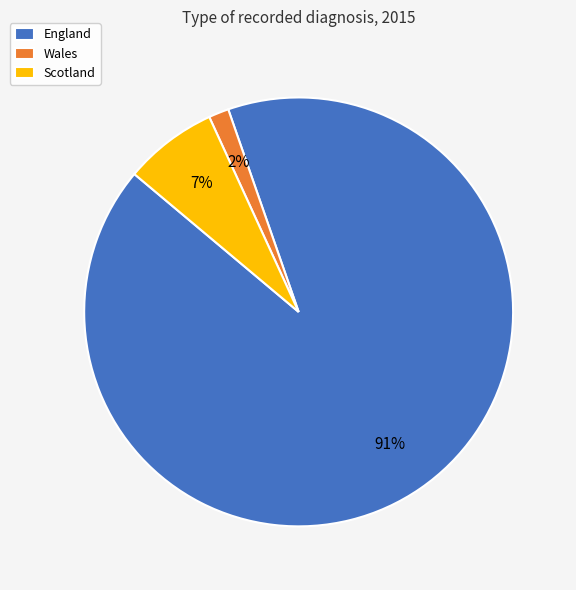

Is Scotland the majority of the pie?

No